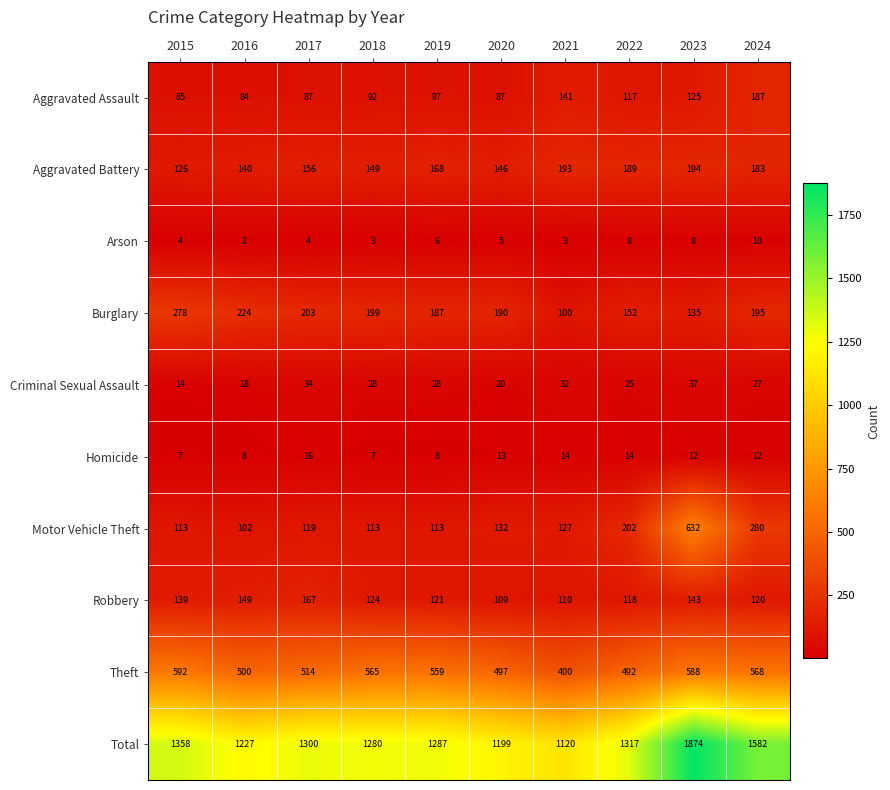

Which category has the lowest value across all series?

2016